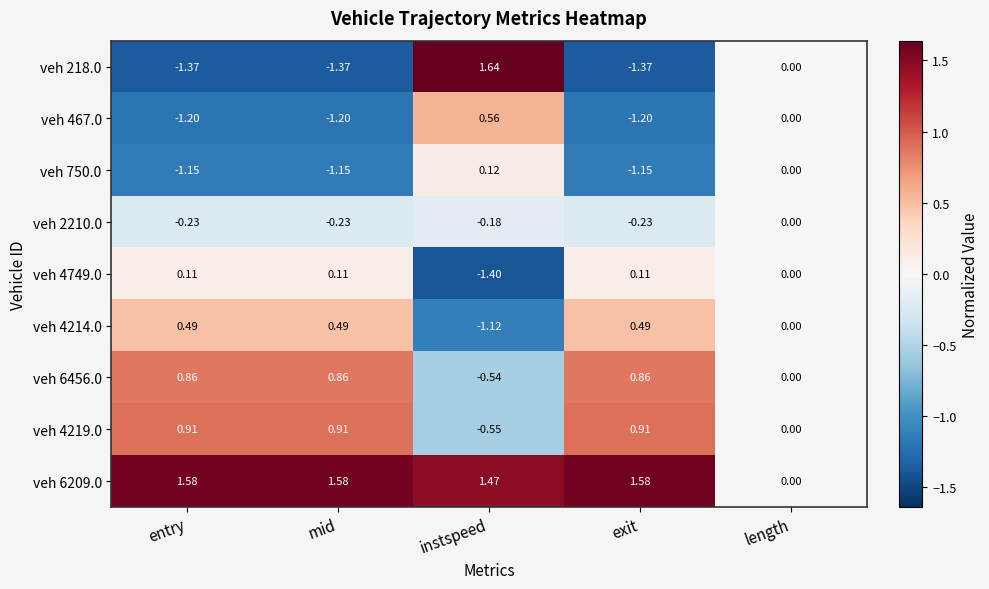

Which series changed the most between mid and length?

veh 6209.0